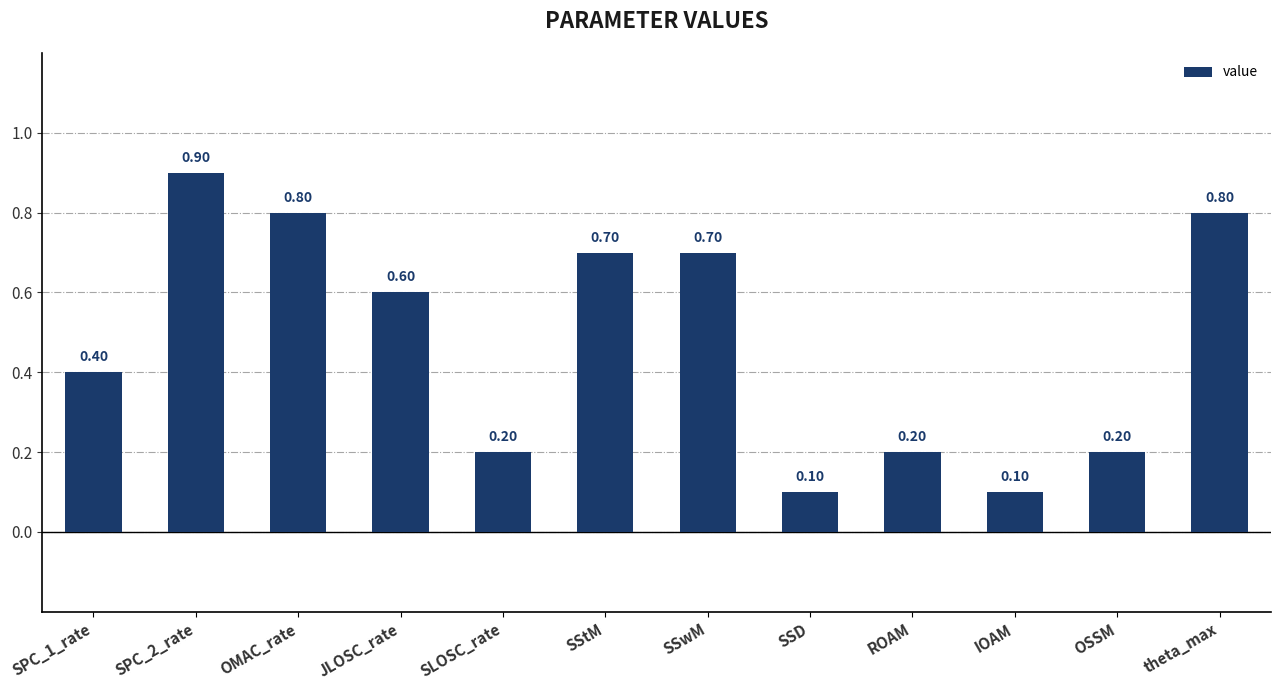

What position from the left is SSD?

8